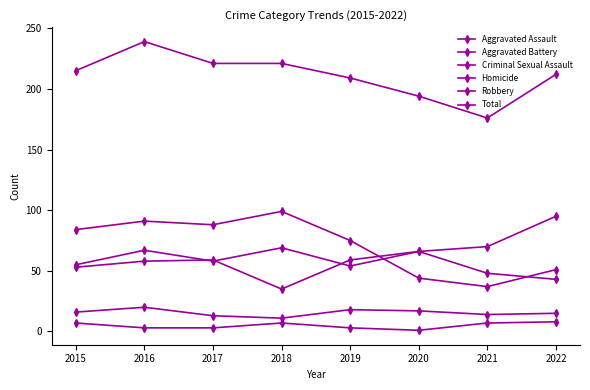

Count the number of data series in this chart.

6